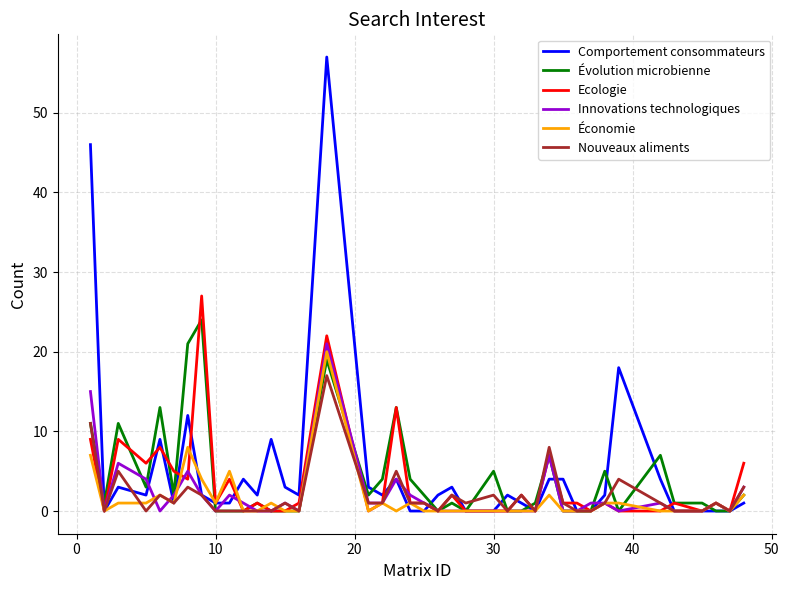

What is the maximum value shown in the chart?

57